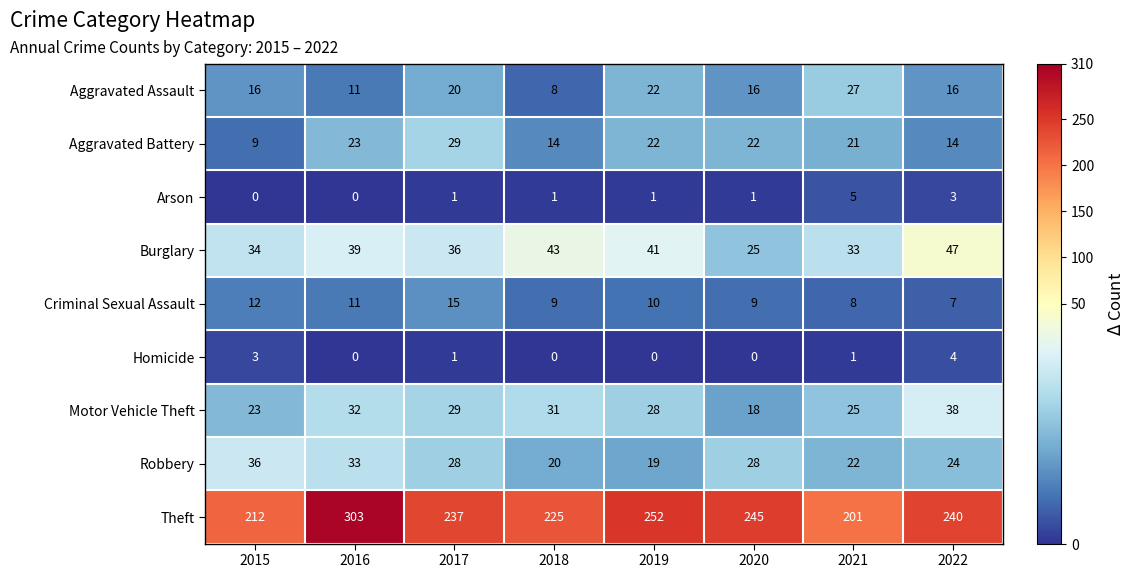

What is the spread (max minus min) of values at 2021?

200